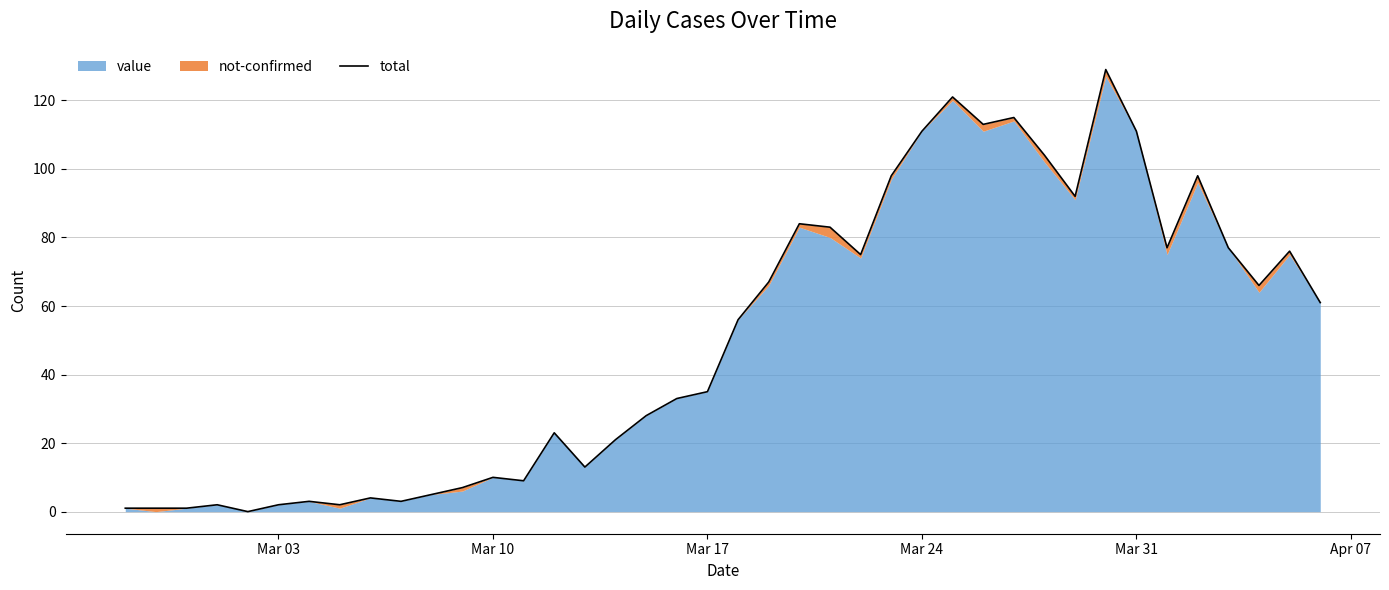

How many lines are shown in the chart?

1